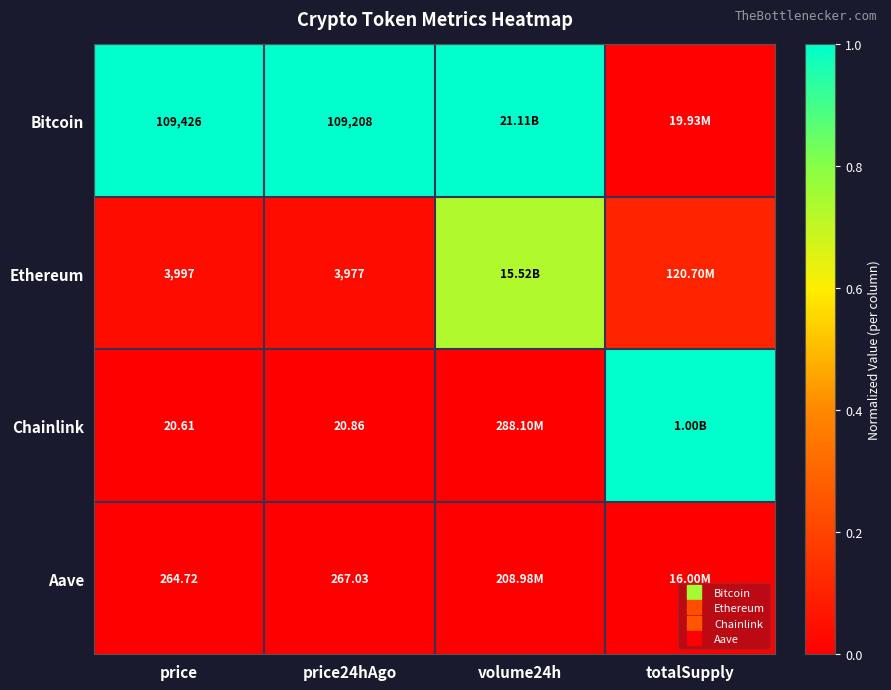

What is the average value of the Bitcoin series?

0.8